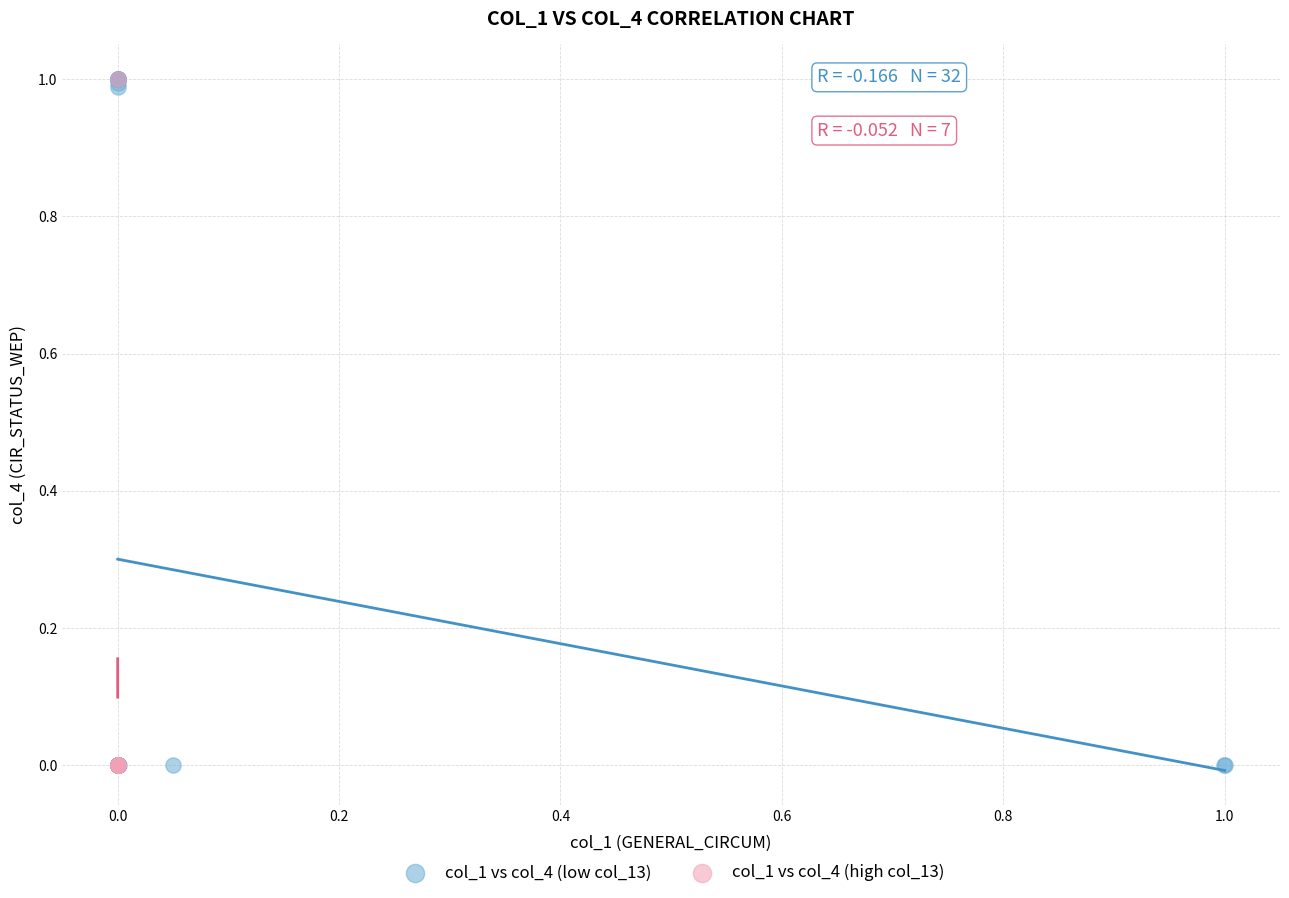

Which series has the largest Y range (max minus min)?

col_1 vs col_4 (low col_13)